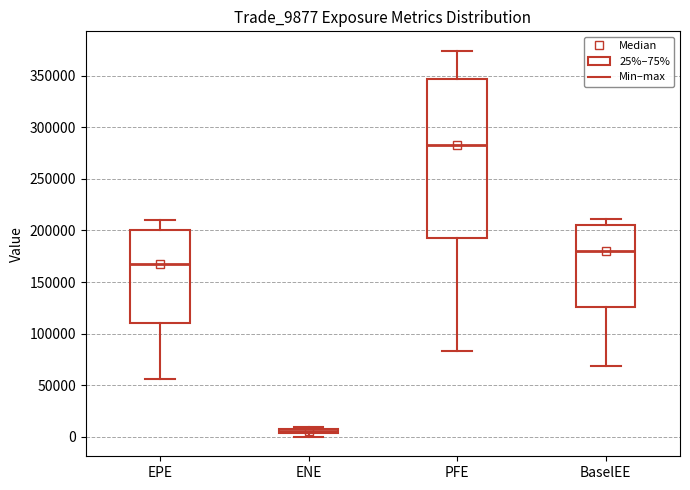

Which box is the tallest, from its lower edge to its upper edge?

PFE